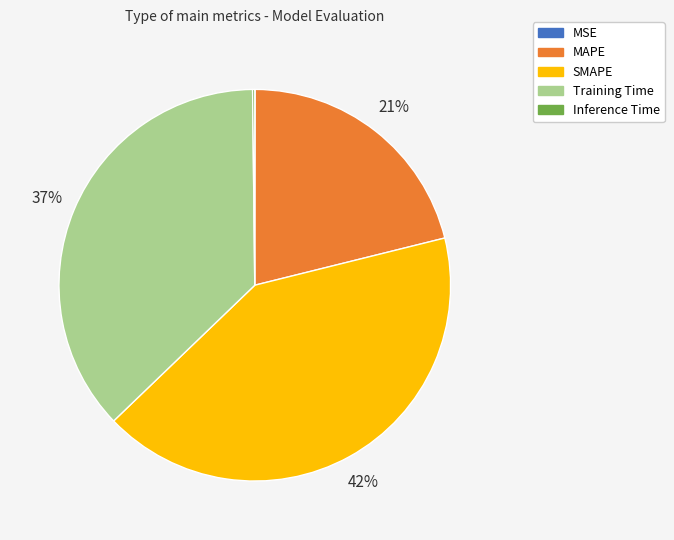

To the nearest percent, what portion does SMAPE represent?

42%